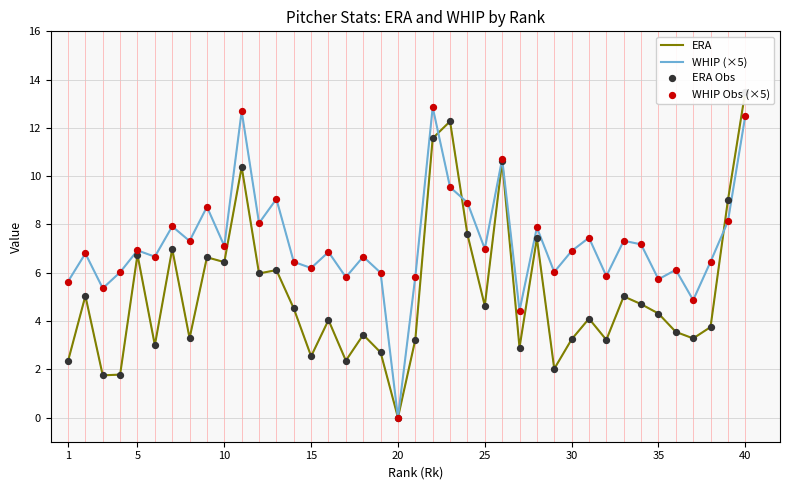

Which series has the largest total across all categories?

WHIP (×5)